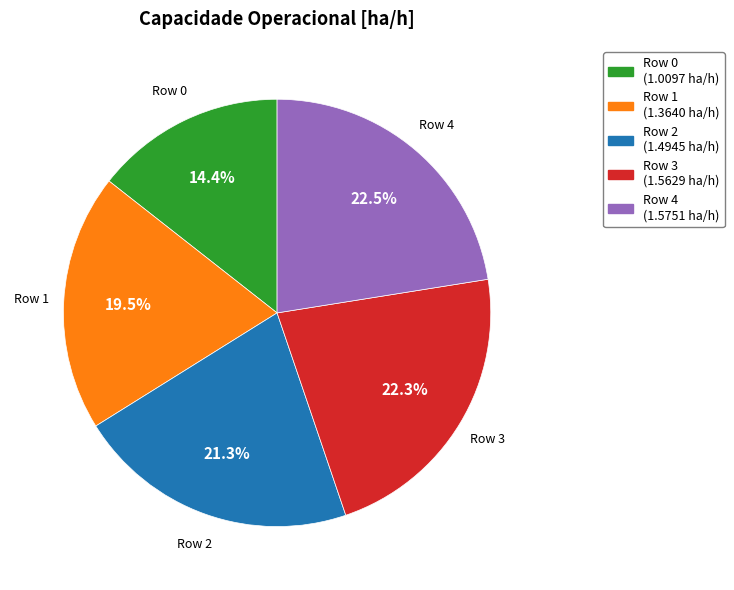

Is there any slice that represents more than half of the pie?

No